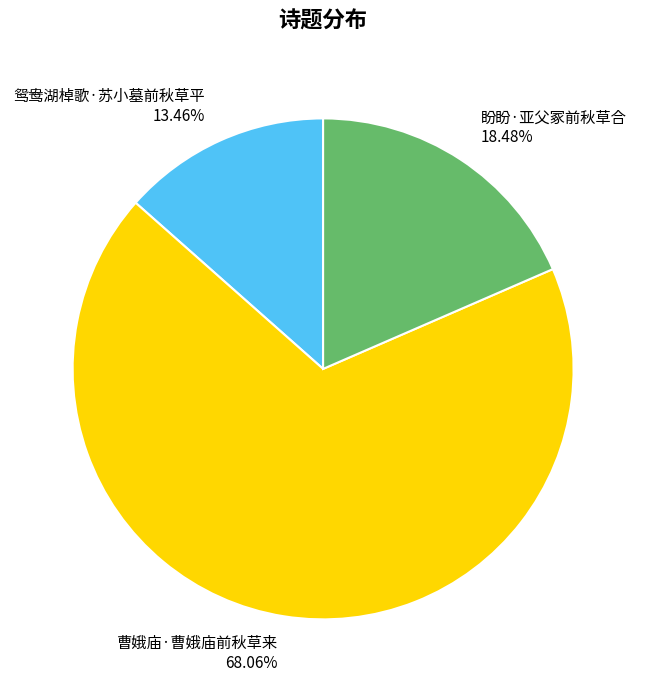

How many slices are in this pie chart?

3